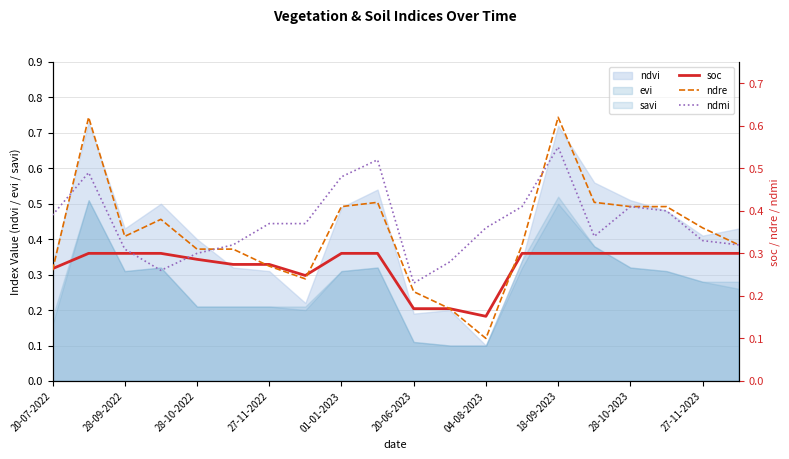

What is the difference between the maximum and minimum values in the ndmi series?

0.3